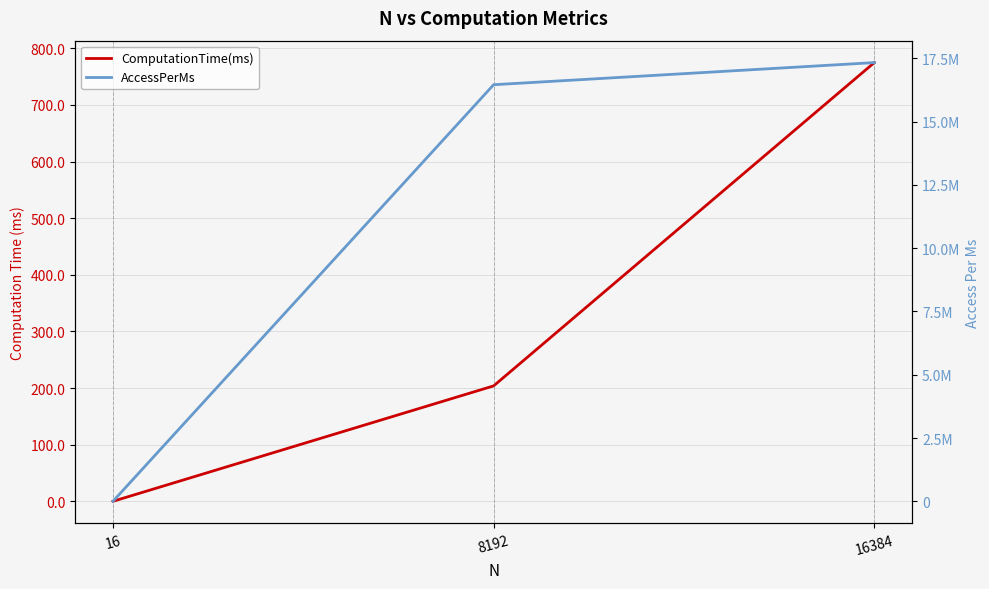

How many distinct data groups are displayed?

2